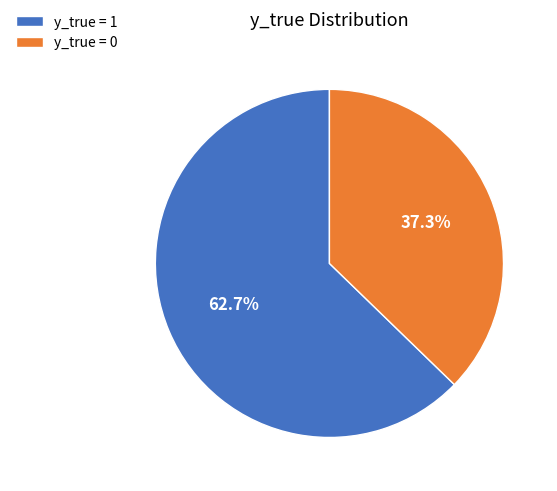

Which slice is the largest?

y_true = 1